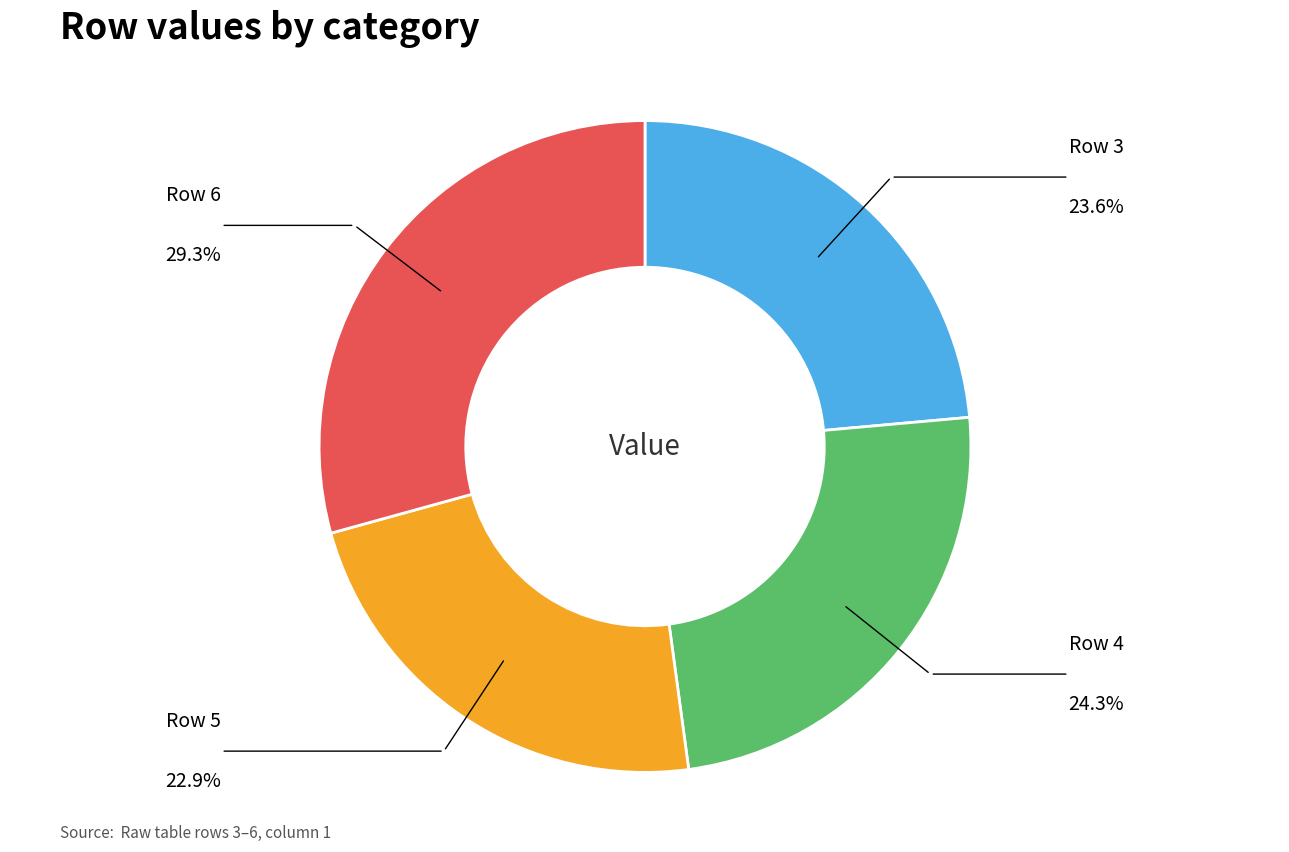

Count the number of slices in the pie.

4